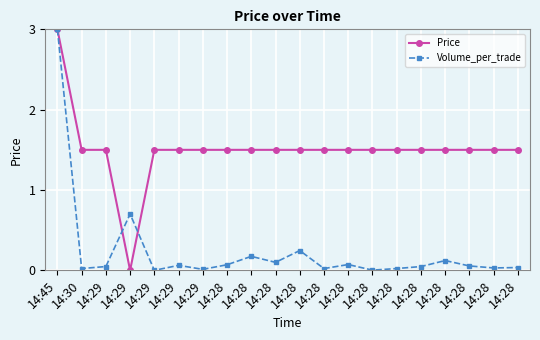

Reading left to right, extract all data points from this chart.

Price: 14:45=3.0	14:30=1.5	14:29=1.5	14:29=0.0	14:29=1.5	14:29=1.5	14:29=1.5	14:28=1.5	14:28=1.5	14:28=1.5	14:28=1.5	14:28=1.5	14:28=1.5	14:28=1.5	14:28=1.5	14:28=1.5	14:28=1.5	14:28=1.5	14:28=1.5	14:28=1.5
Volume_per_trade: 14:45=3.0	14:30=0.0	14:29=0.0	14:29=0.7	14:29=0.0	14:29=0.1	14:29=0.0	14:28=0.1	14:28=0.2	14:28=0.1	14:28=0.2	14:28=0.0	14:28=0.1	14:28=0.0	14:28=0.0	14:28=0.0	14:28=0.1	14:28=0.1	14:28=0.0	14:28=0.0